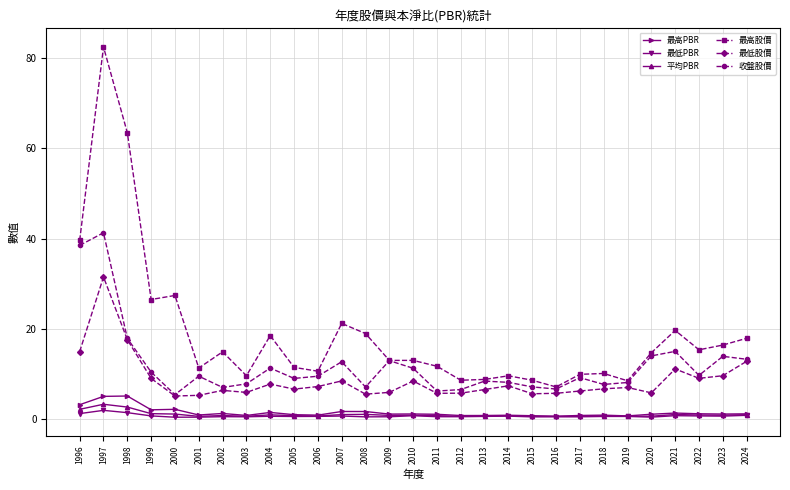

What is the value of the 最高股價 point at the 20th from the left?

8.6